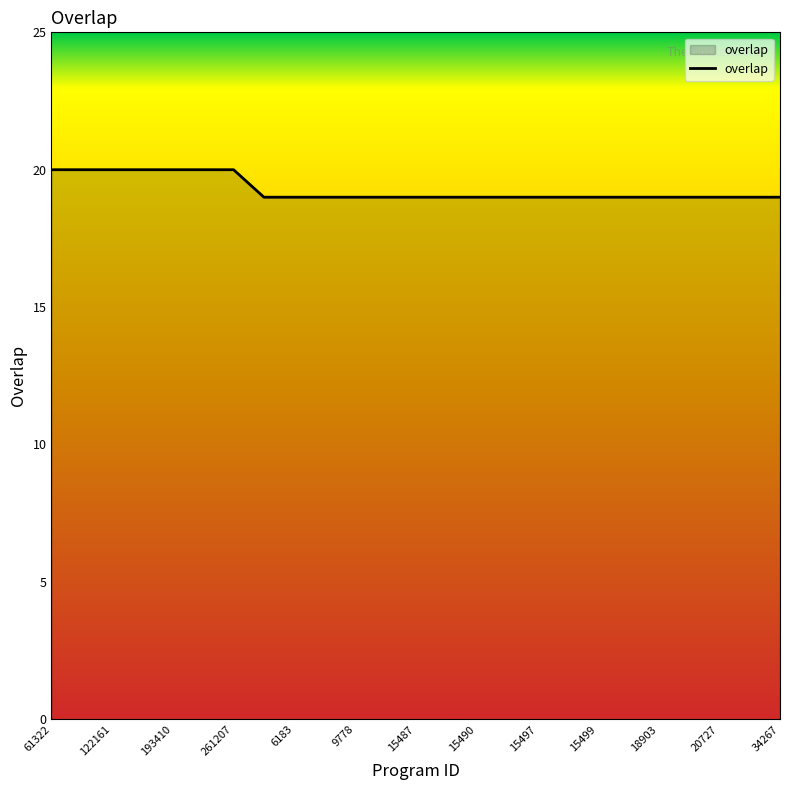

What is the minimum value shown in the chart?

19